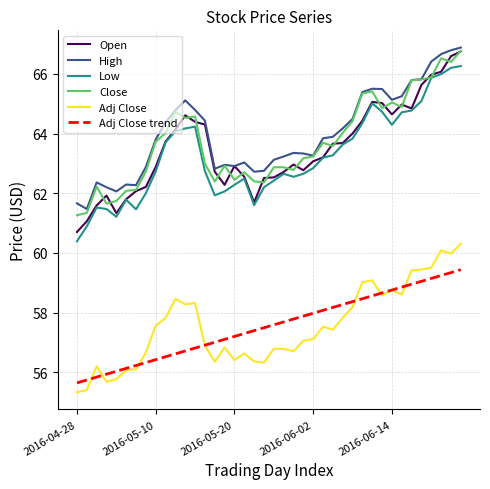

What is the maximum value for High?

66.9